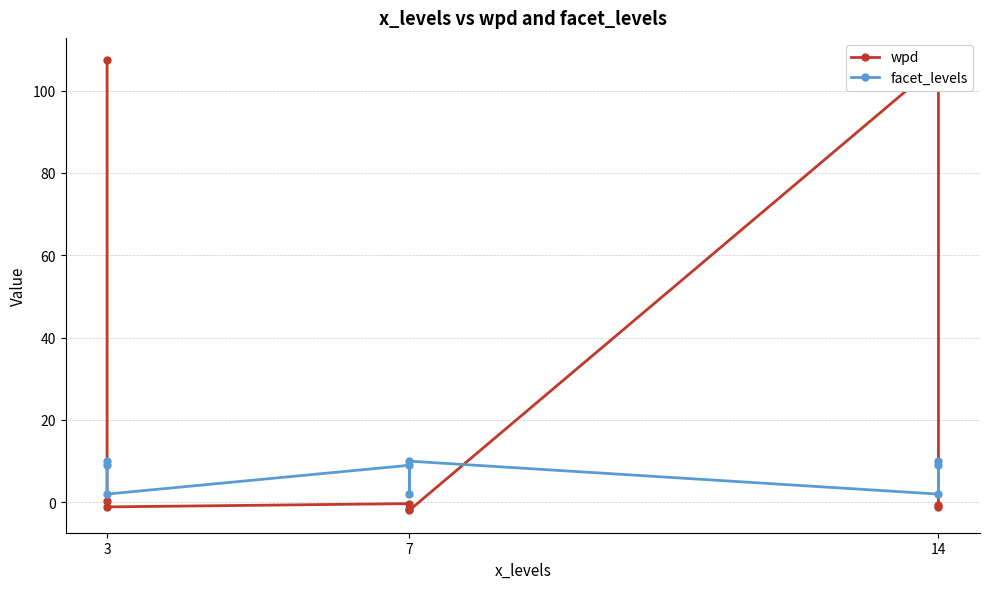

Count the number of categories in the chart.

9